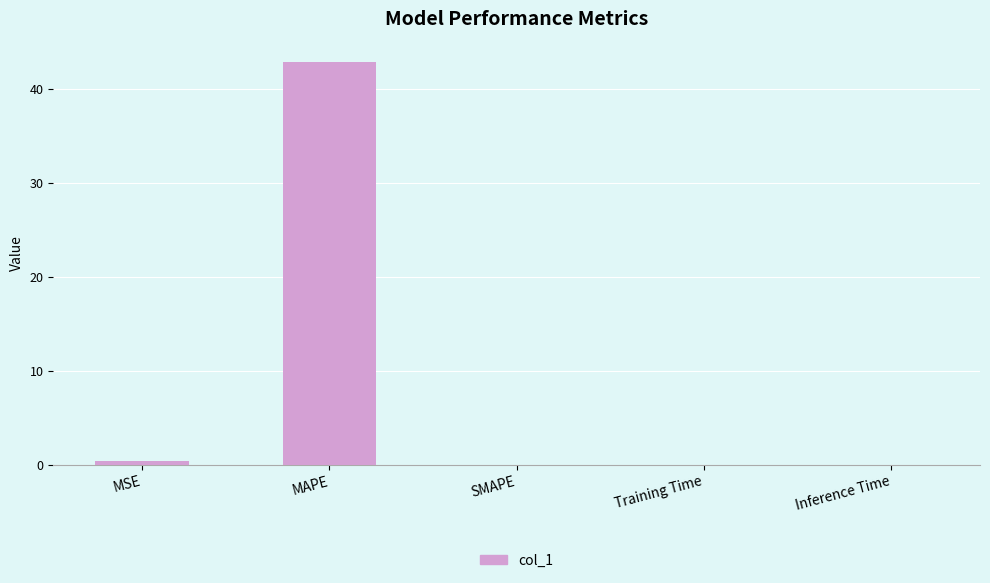

What is the sum of all values?

43.3